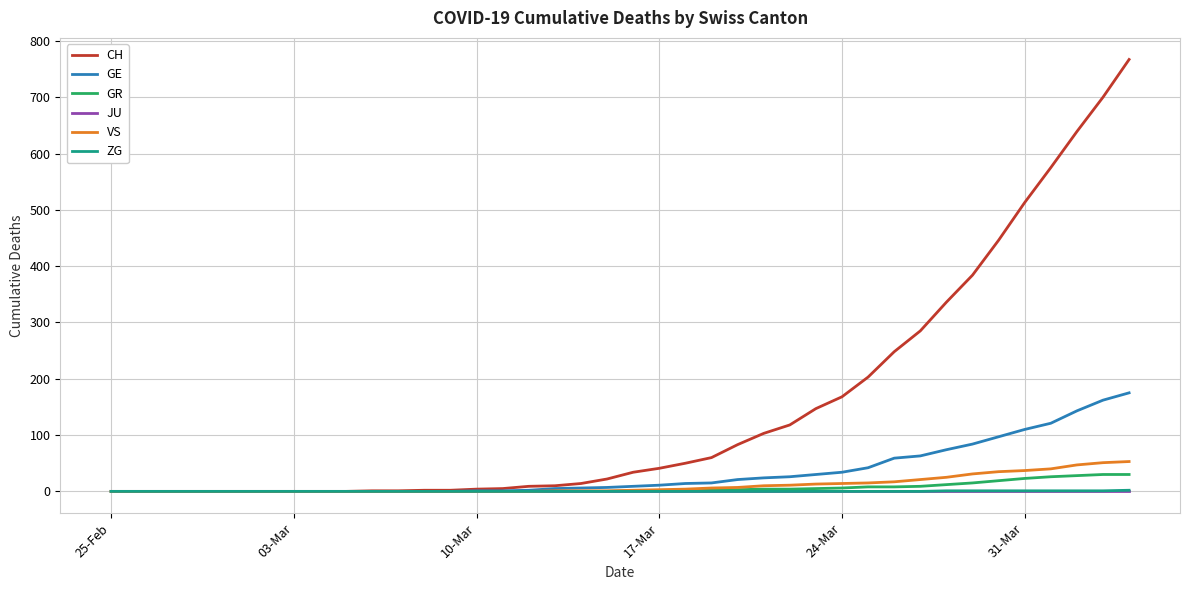

Which series has the largest total across all categories?

CH